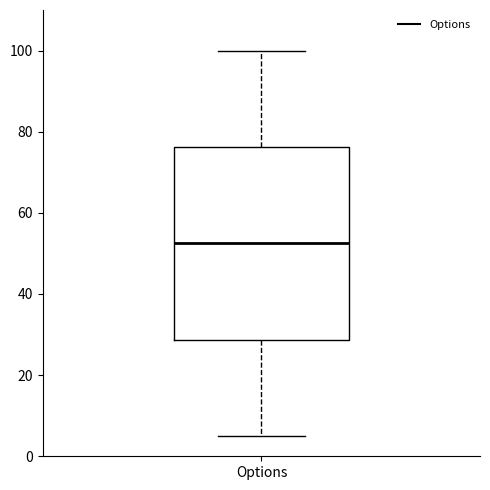

Transcribe this box plot: give where the median line is, the range the box spans, and where the two whiskers end, as read against the y-axis. The values are not printed on the chart, so give them approximately, as read against the axis.

median 52, box 28 to 76, whiskers 6 to 100